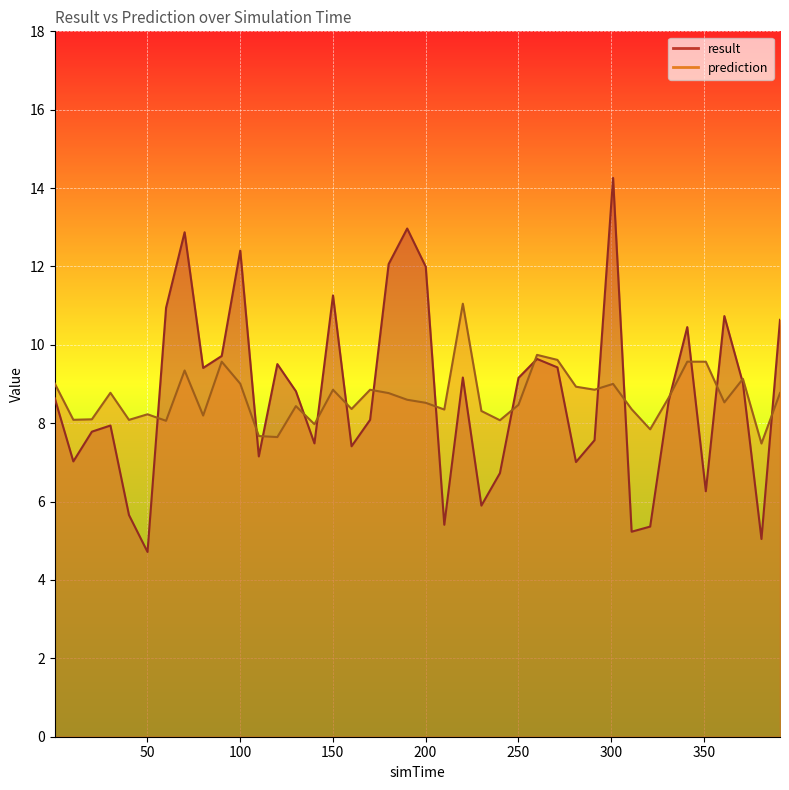

True or false: result has a value of 12.1 at 180.1.

True